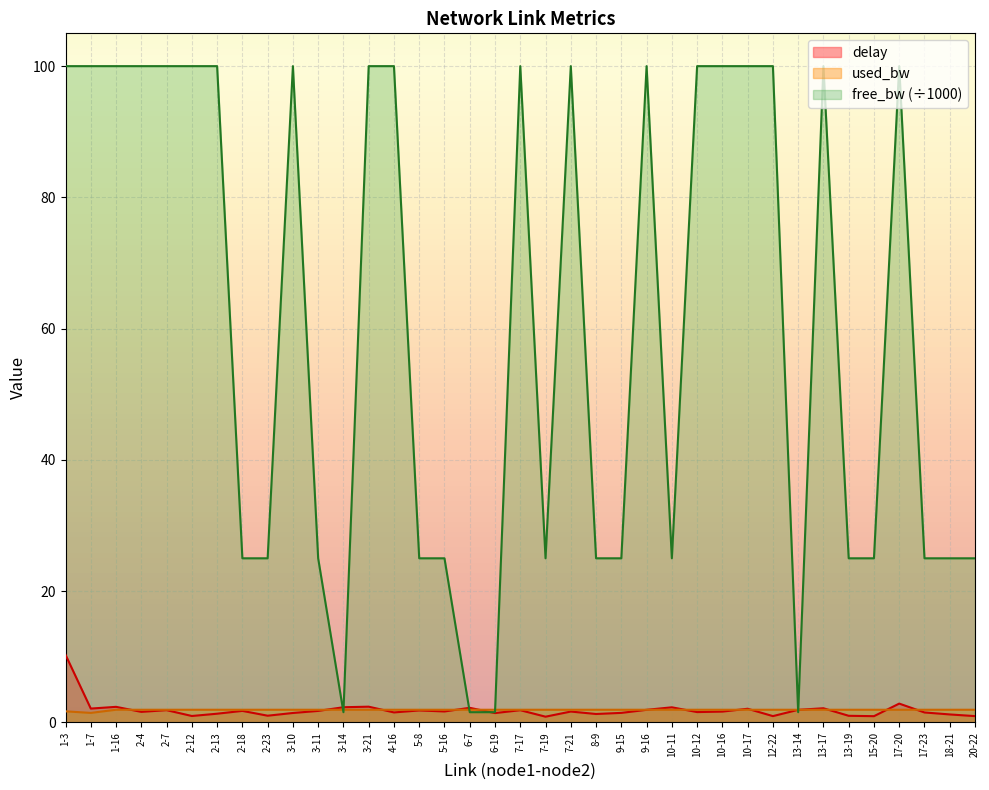

True or false: used_bw and free_bw intersect in this chart.

True